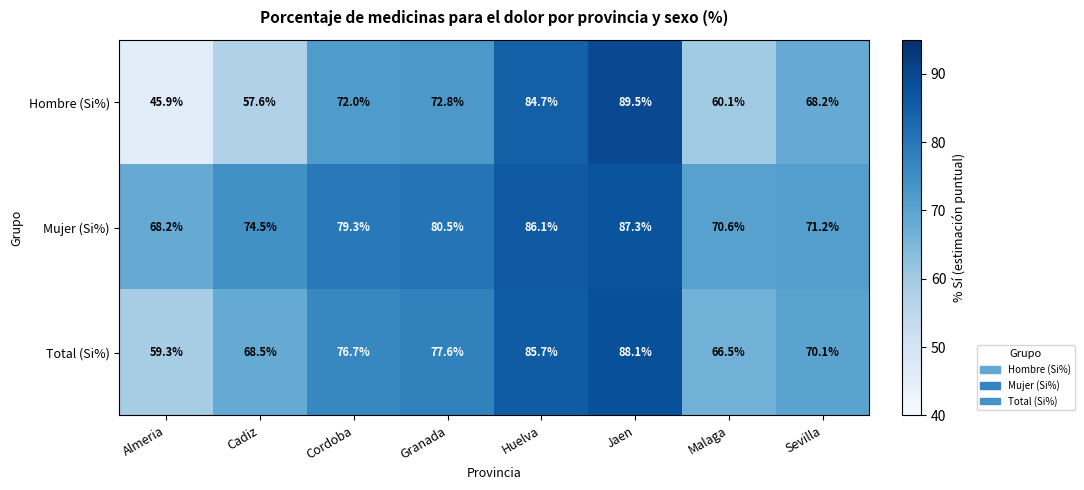

What is the spread (max minus min) of values at Almeria?

22.3